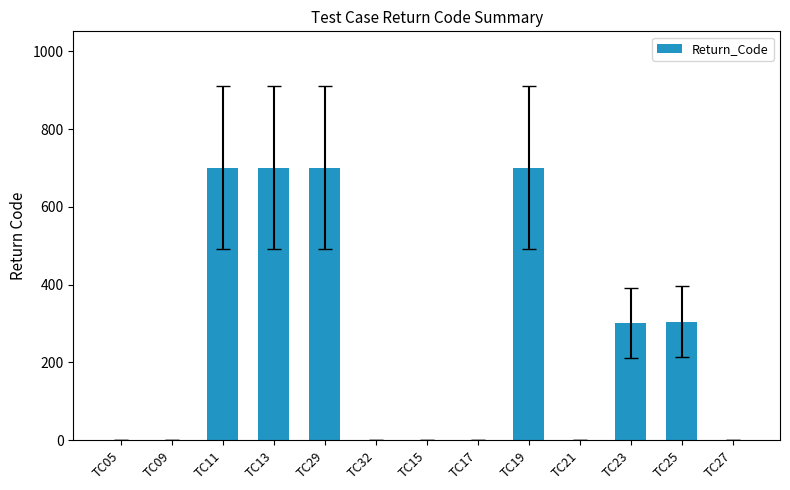

What is the sum of all values?

3418